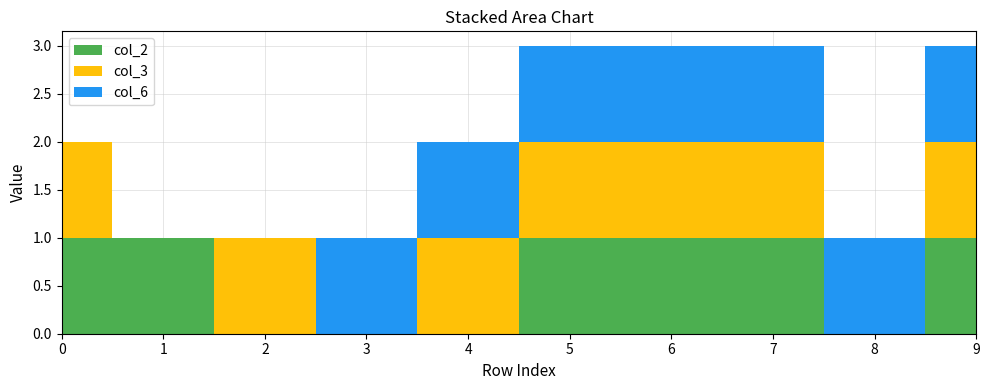

Reading left to right, what are all the values shown in this chart?

col_2: 0=1	1=1	2=0	3=0	4=0	5=1	6=1	7=1	8=0	9=1
col_3: 0=1	1=0	2=1	3=0	4=1	5=1	6=1	7=1	8=0	9=1
col_6: 0=0	1=0	2=0	3=1	4=1	5=1	6=1	7=1	8=1	9=1